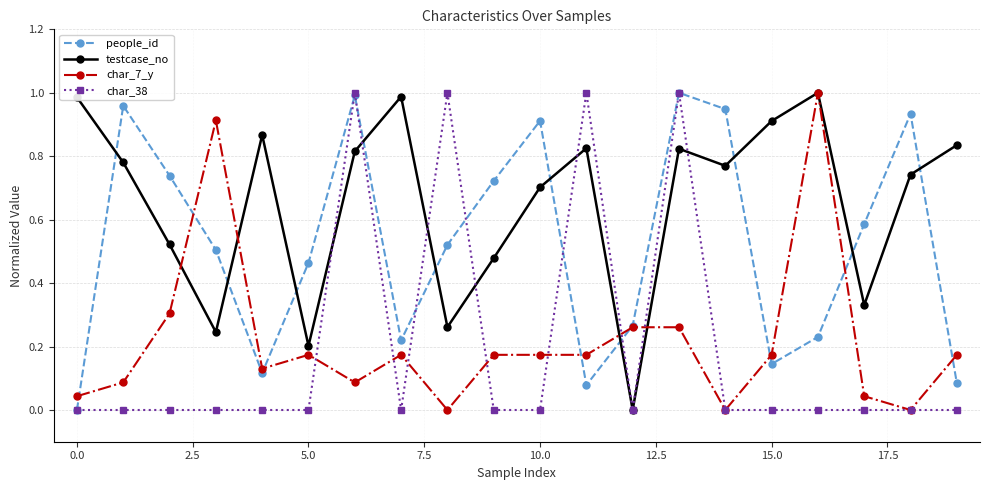

How many times do people_id and testcase_no cross each other?

10